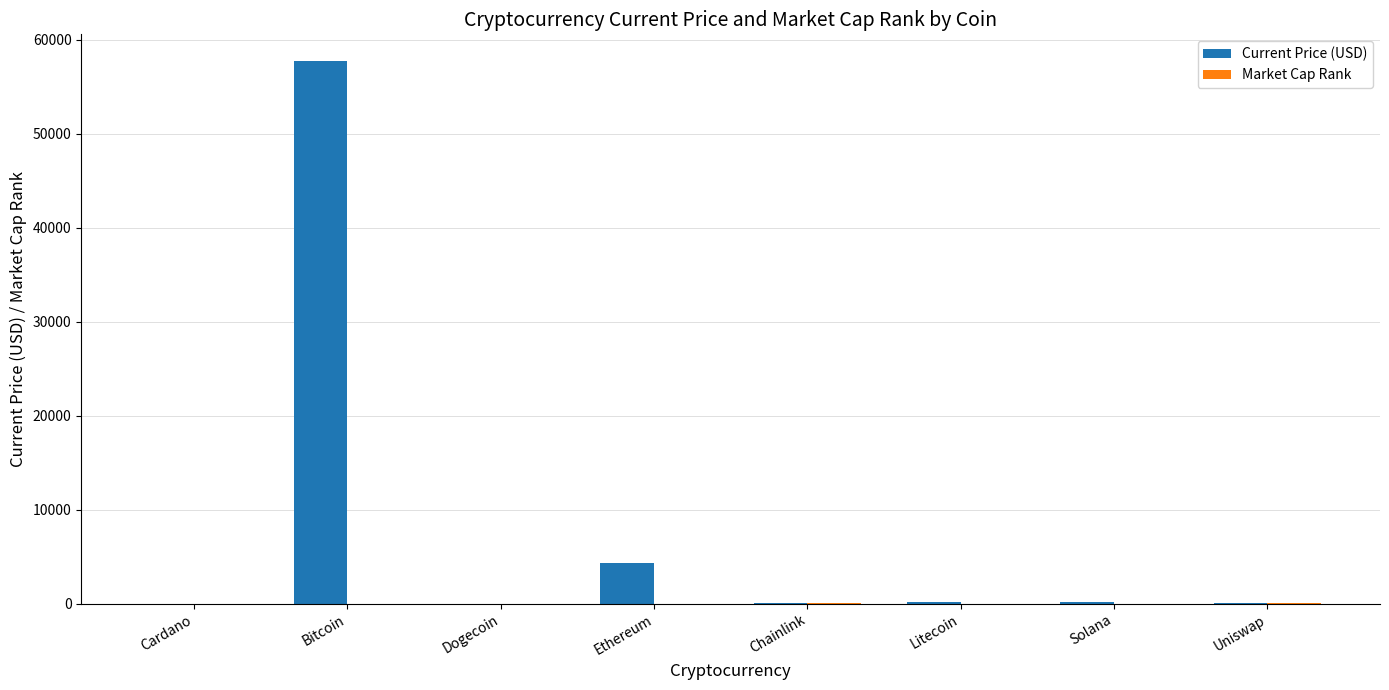

Which series has the largest total across all categories?

Current Price (USD)